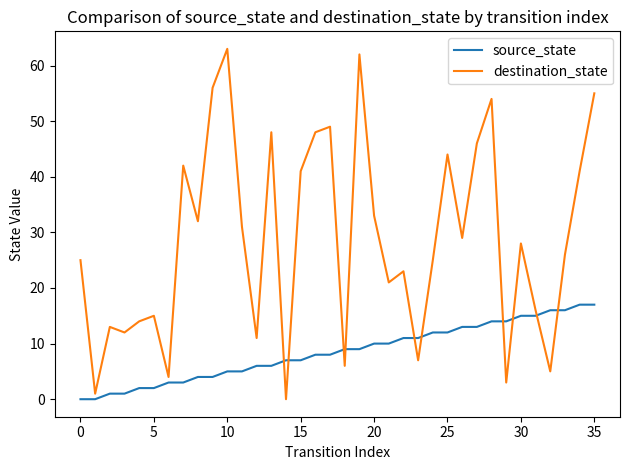

What is the maximum value shown in the chart?

63